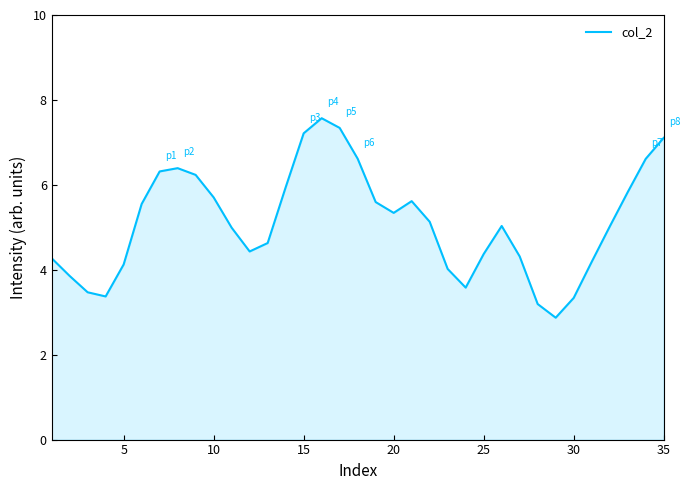

What is the difference between the maximum and minimum values?

4.7